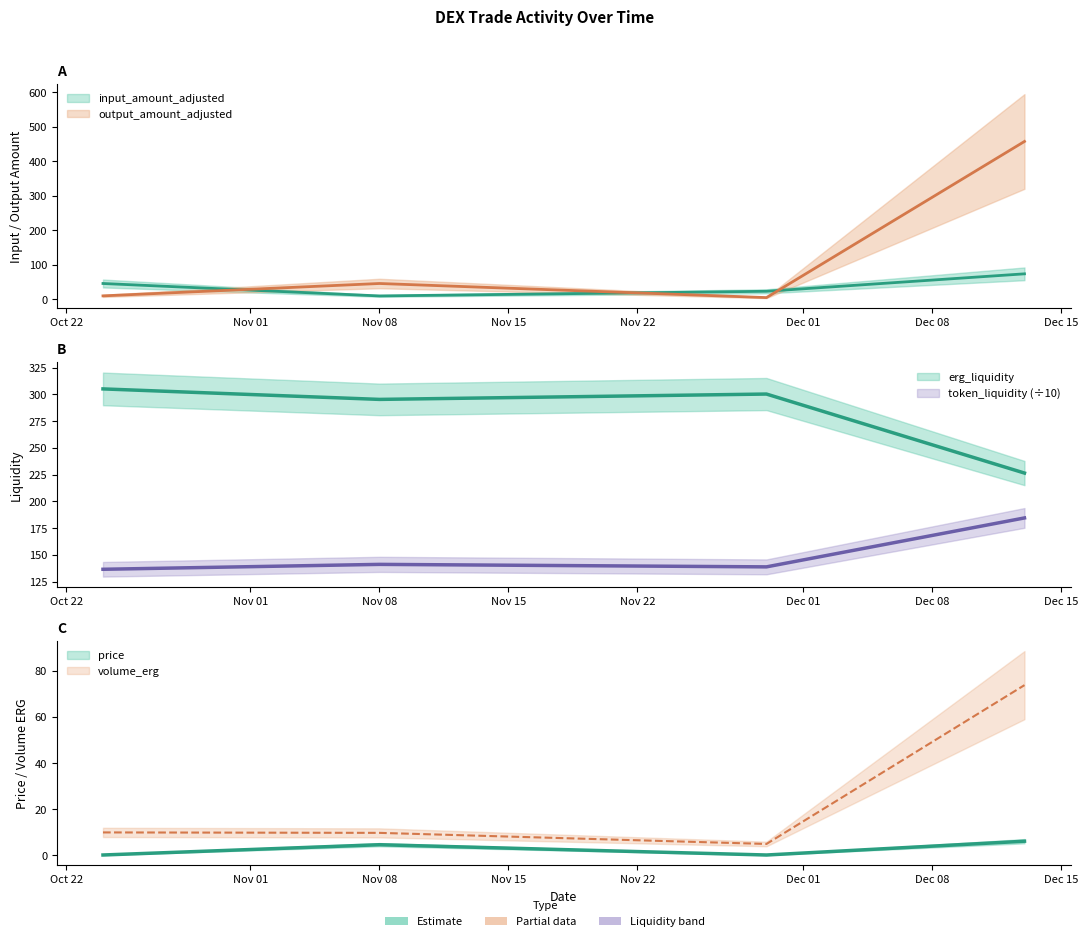

After their last crossing, which series has the higher values: output_amount_adjusted or input_amount_adjusted?

output_amount_adjusted